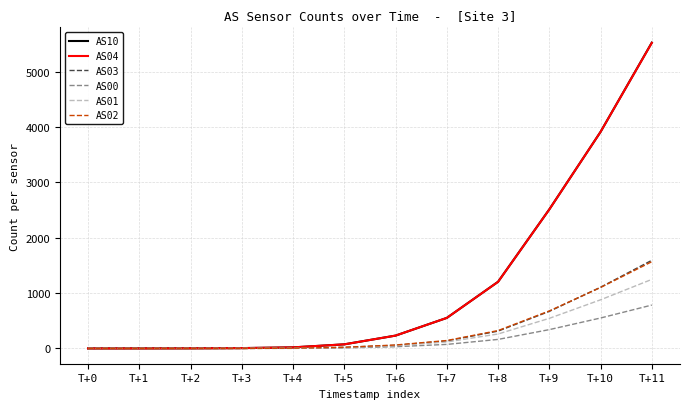

How many lines are shown in the chart?

6